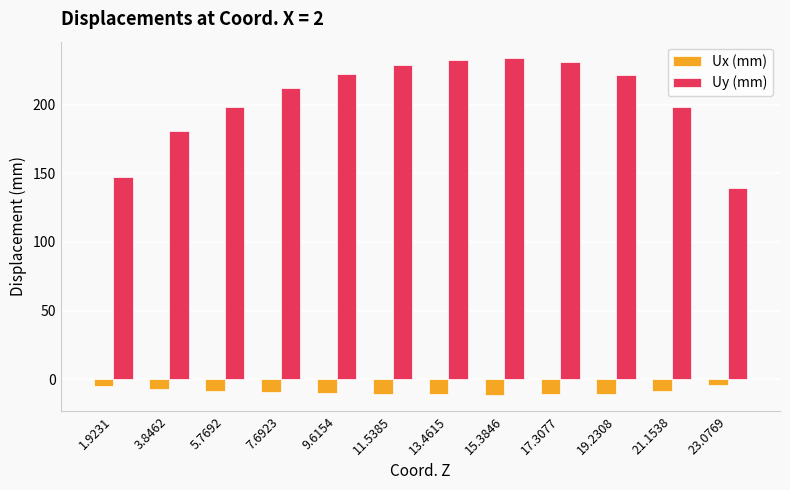

List the series in order of their overall mean, lowest first.

Ux (mm), Uy (mm)